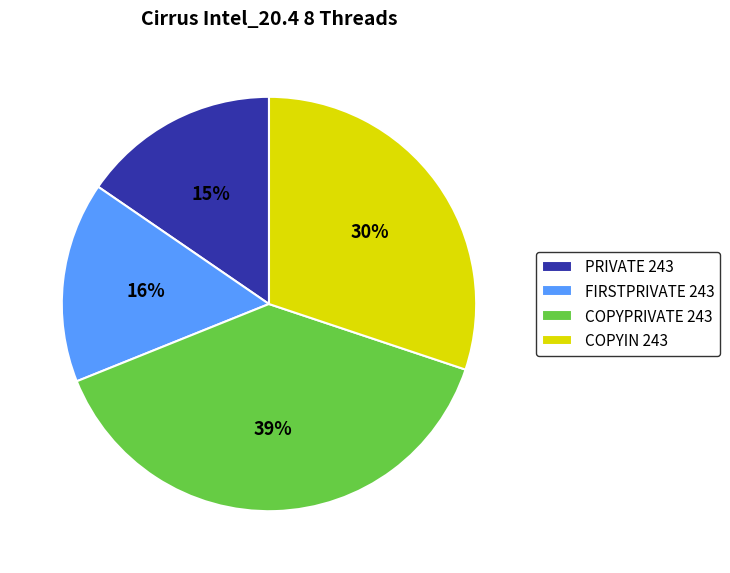

Does FIRSTPRIVATE 243 represent more than half of the total?

No